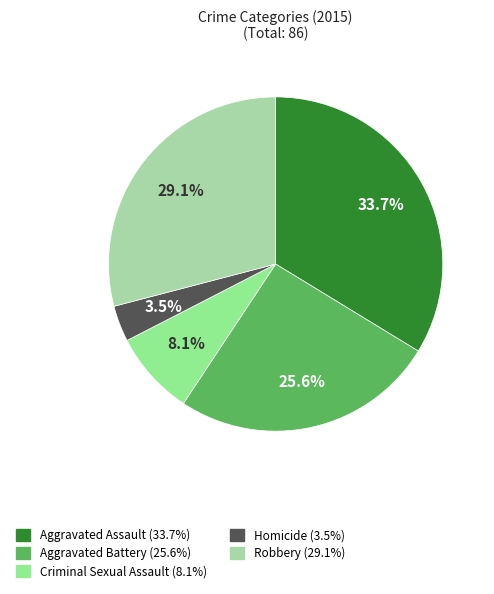

Which slice is the largest?

Aggravated Assault